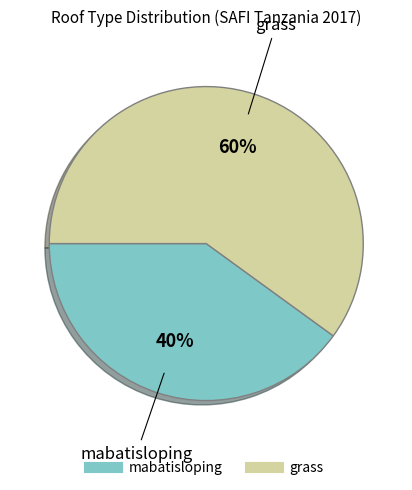

Which slice represents more than half of the pie?

grass